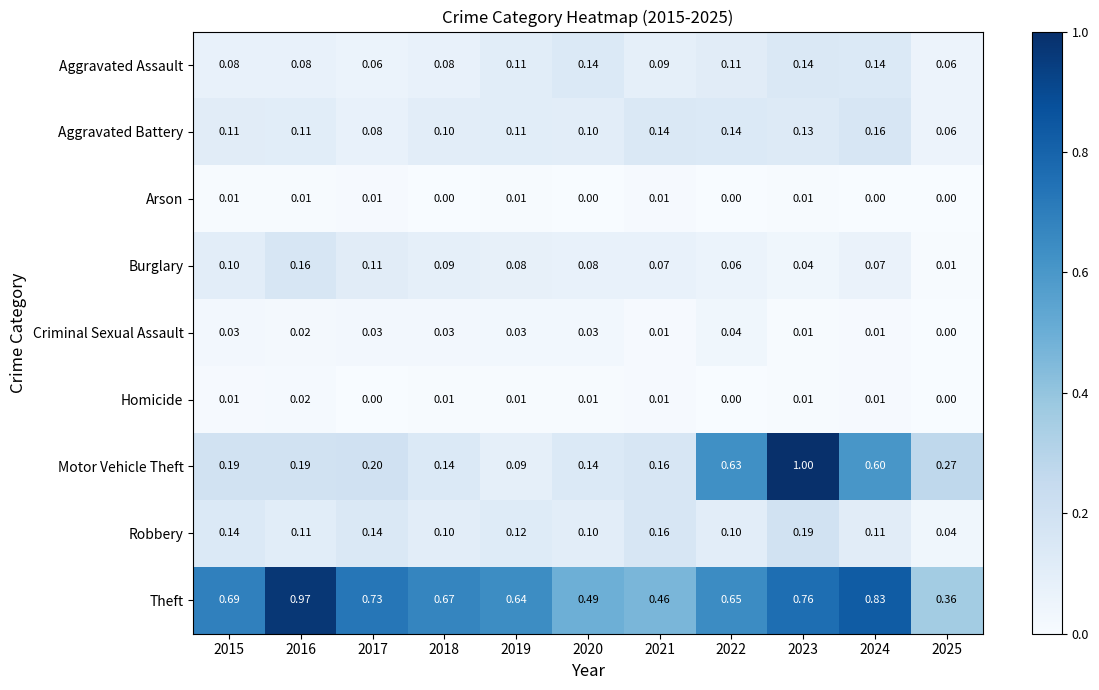

Rank the series at 2017 from lowest to highest value.

Homicide, Arson, Criminal Sexual Assault, Aggravated Assault, Aggravated Battery, Burglary, Robbery, Motor Vehicle Theft, Theft